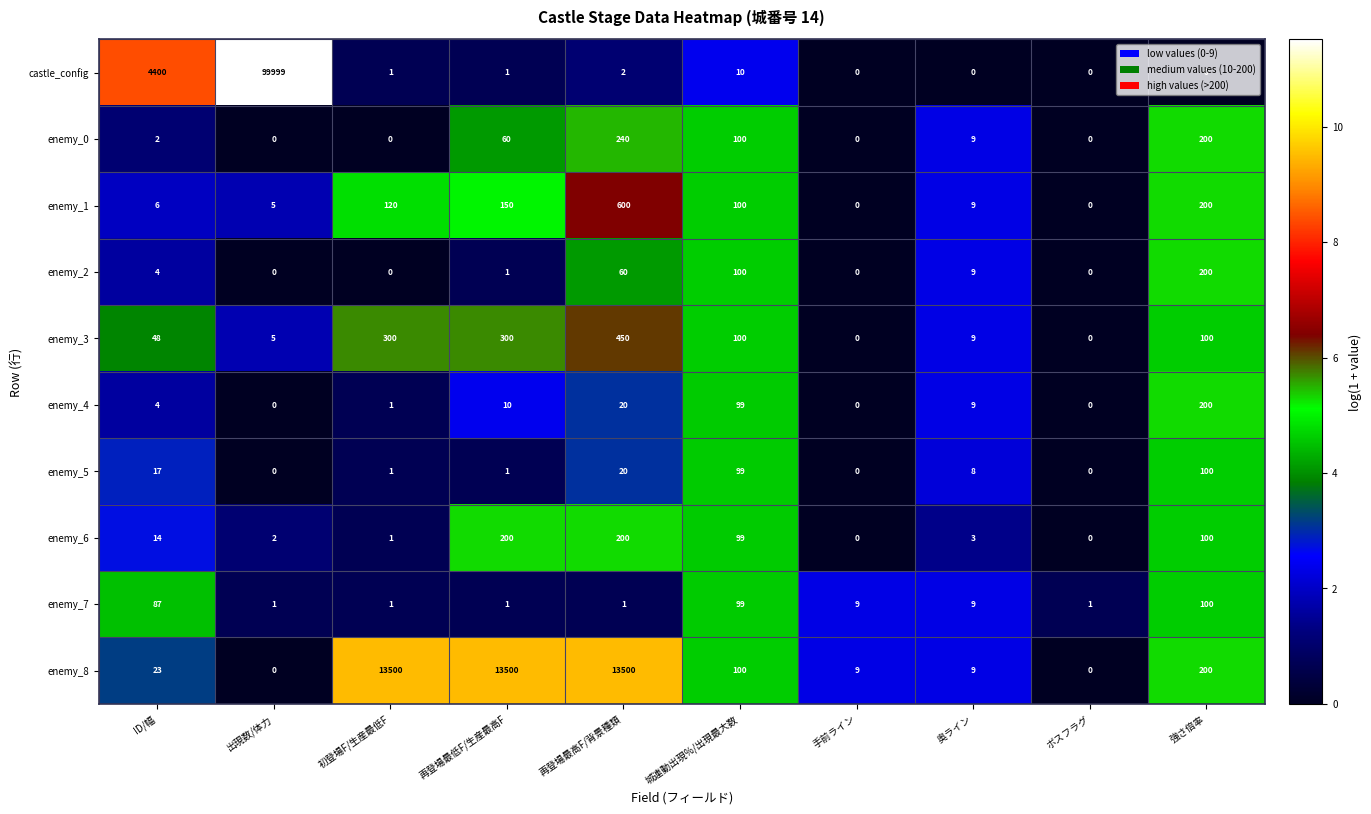

Read the enemy_8 value at 強さ倍率, to the nearest 50.

200